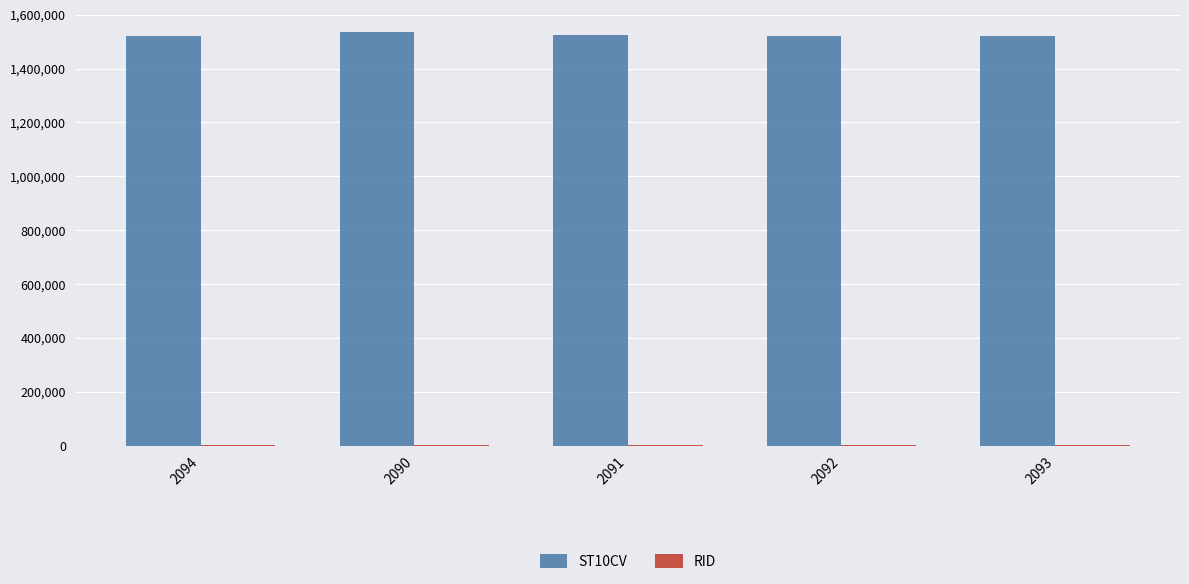

Which series has the largest total across all categories?

ST10CV